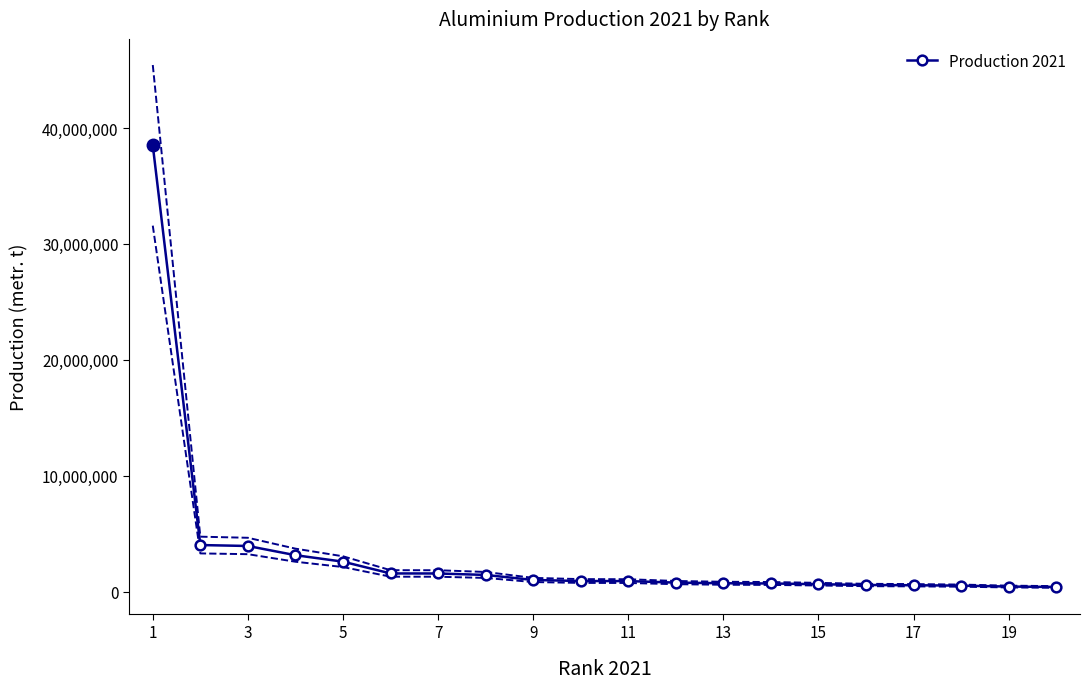

Which category has the lowest value across all series?

19